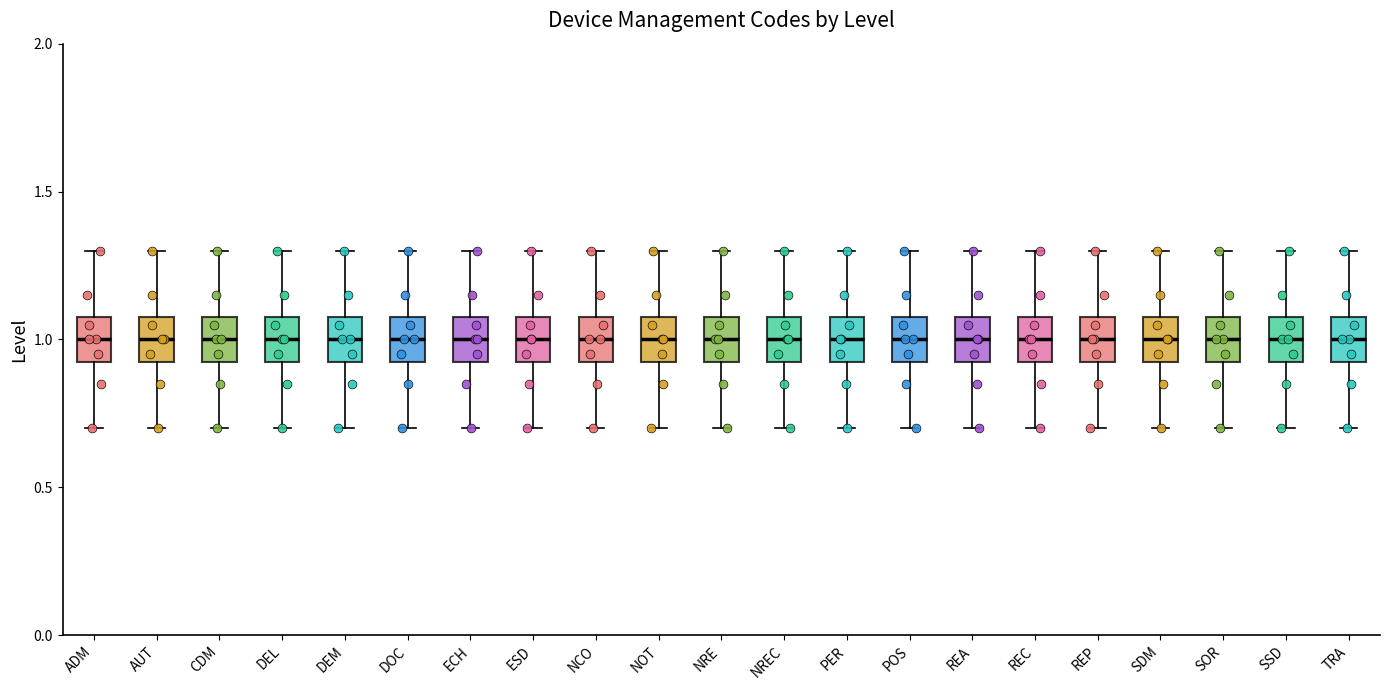

Where is the upper edge of the box for SDM on the y-axis? The values are not printed on the chart, so give them approximately, as read against the axis.

1.10